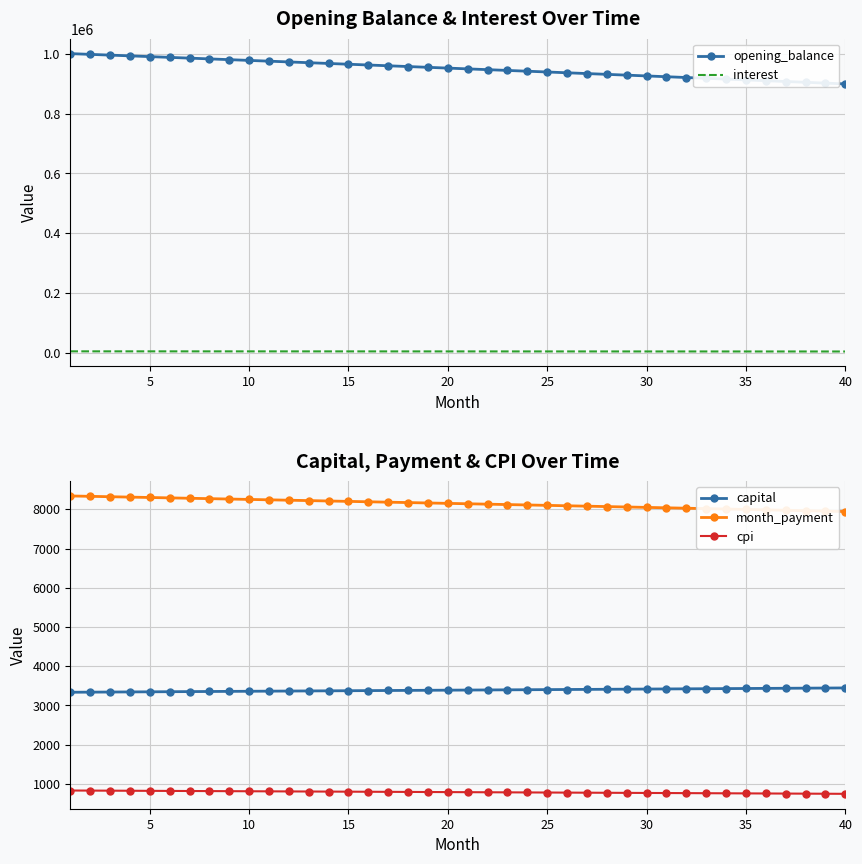

Is it true that capital equals 1434.3 at 15?

False